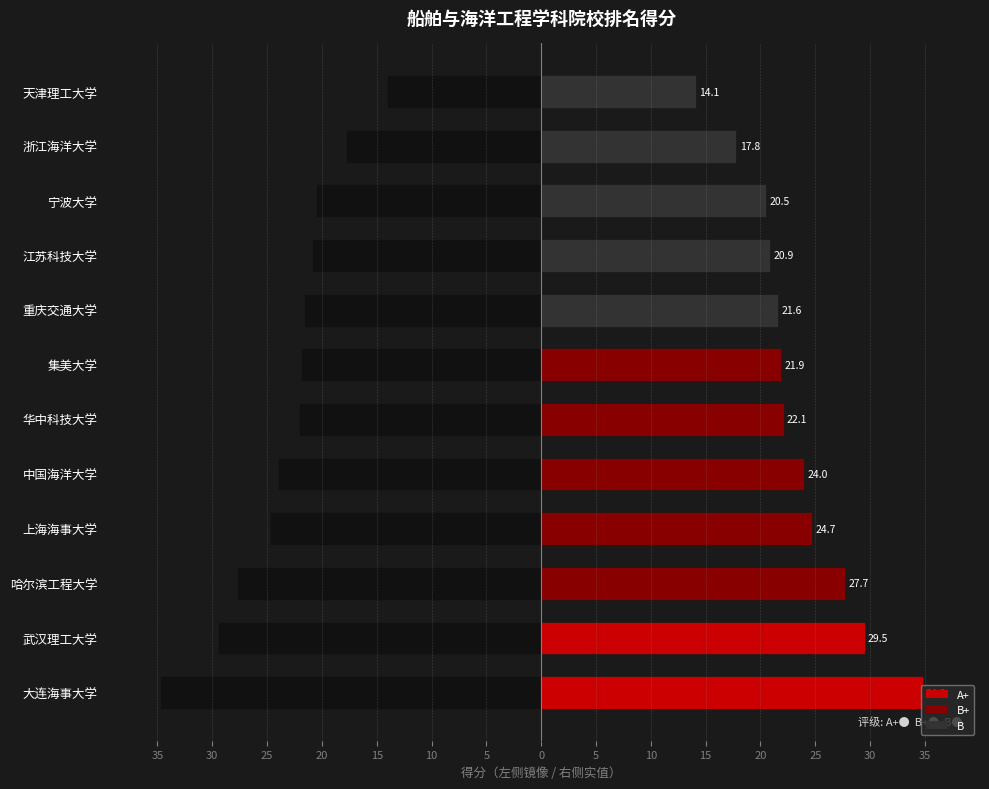

How many categories are shown in the chart?

12